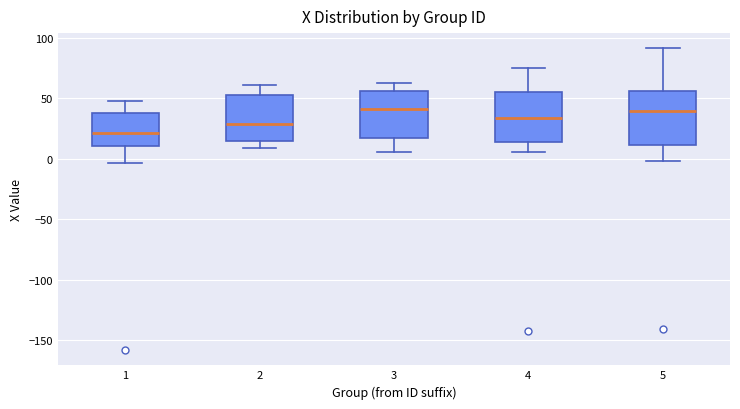

Reading left to right, read every box against the y-axis: the position of its median line, the range the box covers, and the ends of its whiskers. The values are not printed on the chart, so give them approximately, as read against the axis.

1: median 20, box 10 to 40, whiskers -5 to 50
2: median 30, box 15 to 55, whiskers 10 to 60
3: median 40, box 15 to 55, whiskers 5 to 60
4: median 35, box 15 to 55, whiskers 5 to 75
5: median 40, box 10 to 55, whiskers 0 to 90